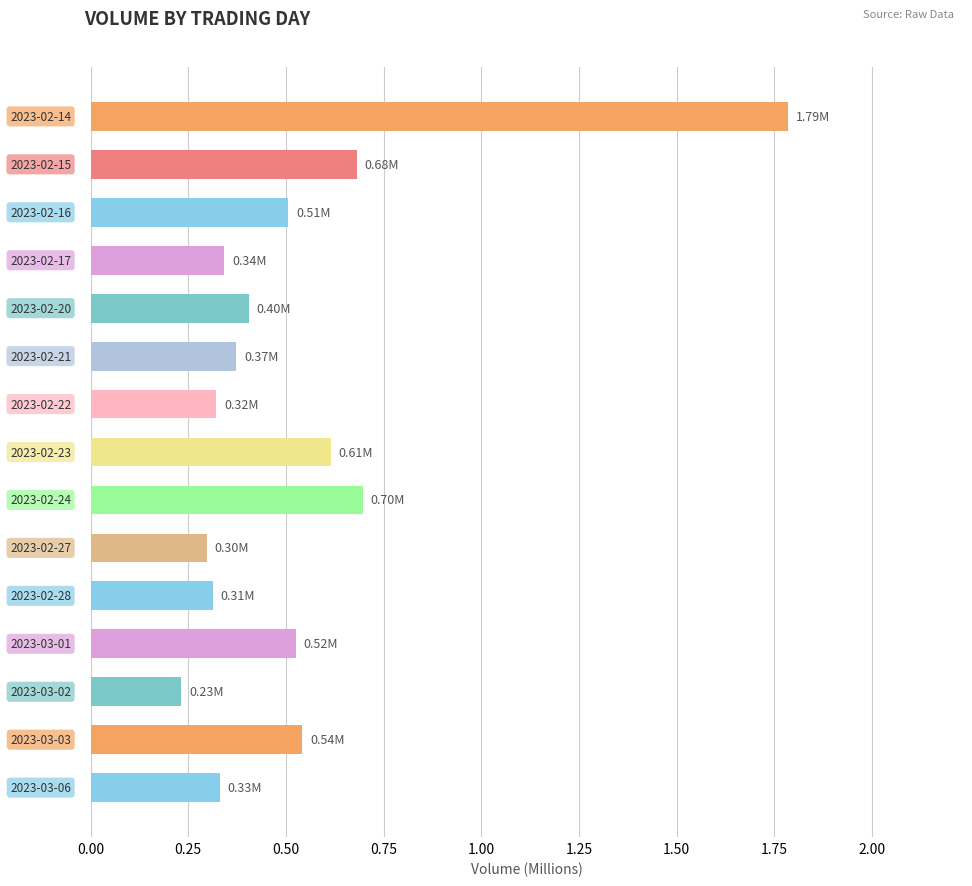

How many values are between 0 and 1?

14